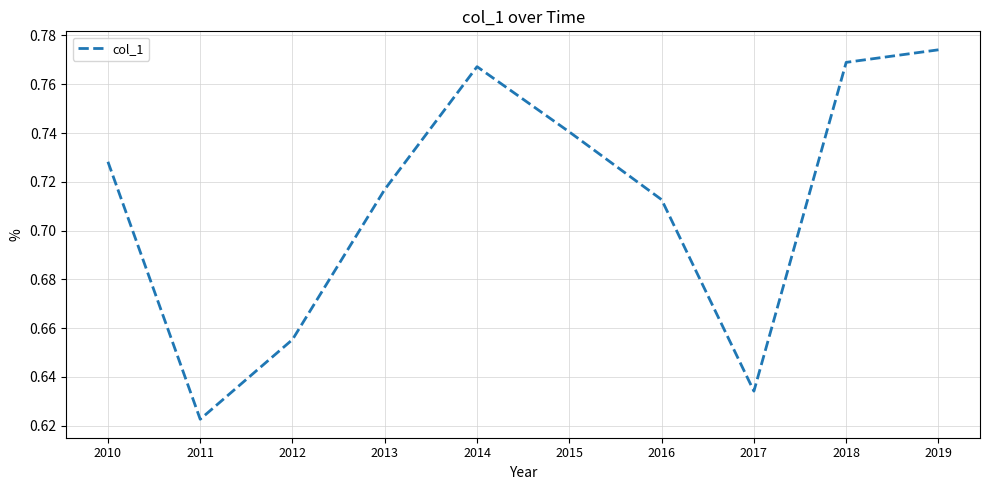

Is it true that the value at 2016 is 0.9?

False